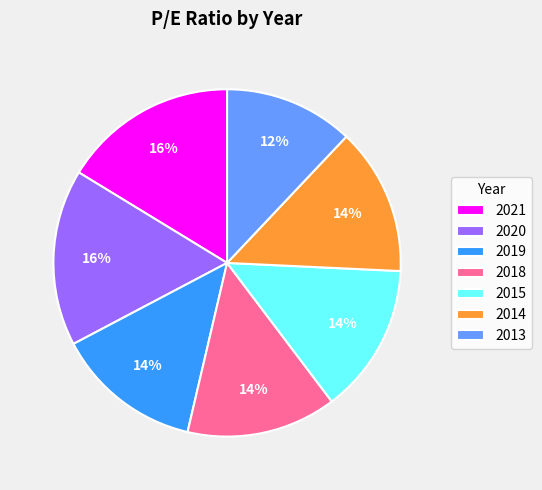

Does 2019 account for over 50% of the chart?

No